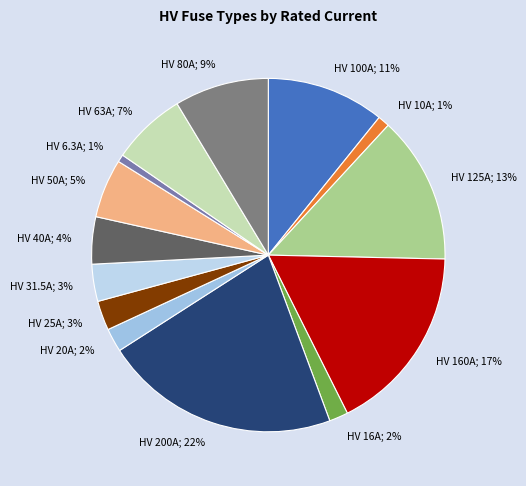

Is the sum of HV 50A; 5% and HV 63A; 7% greater than half?

No